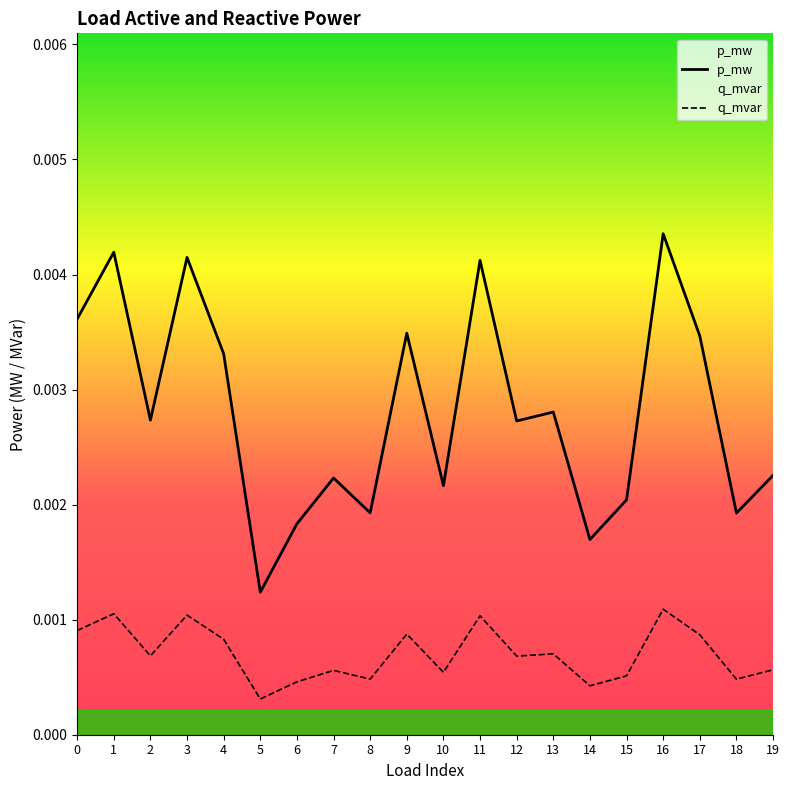

How many distinct data groups are displayed?

2